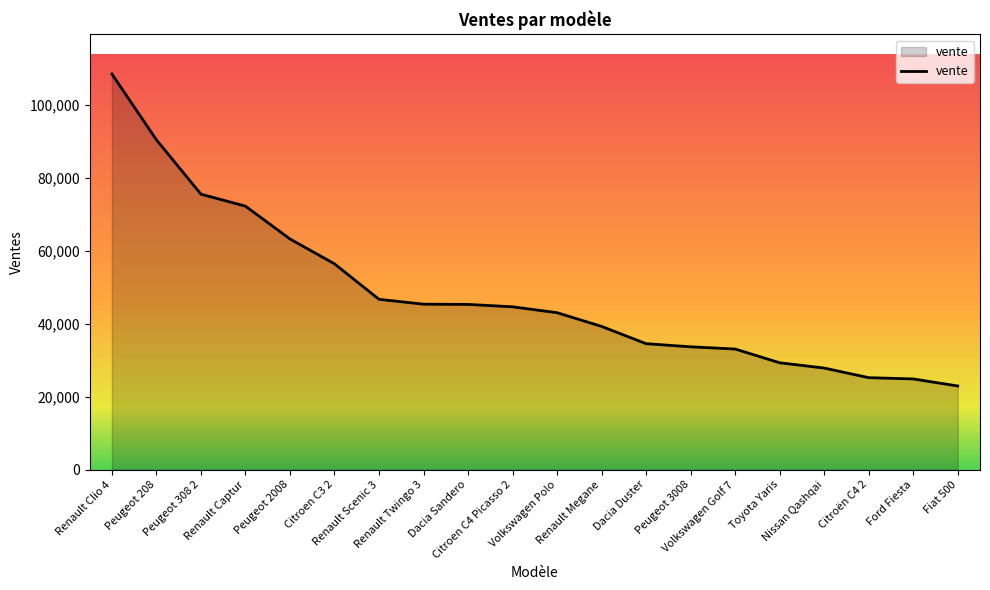

What is the maximum value shown in the chart?

108408